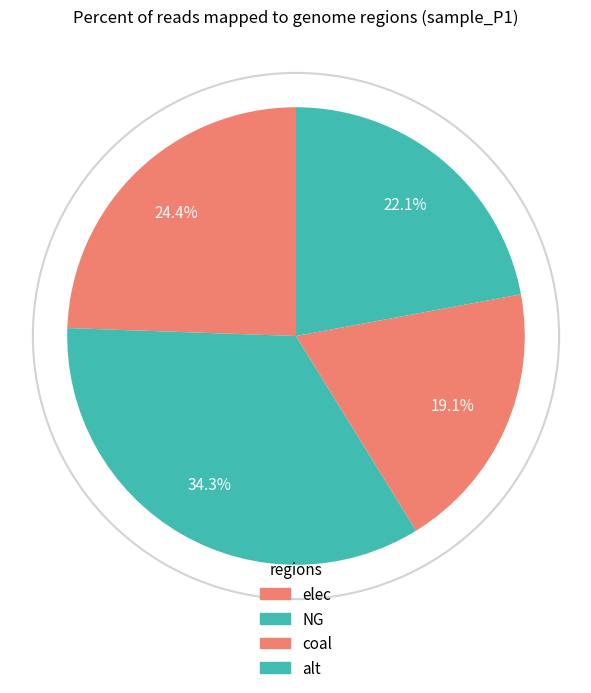

Which has a higher value, alt or NG?

NG